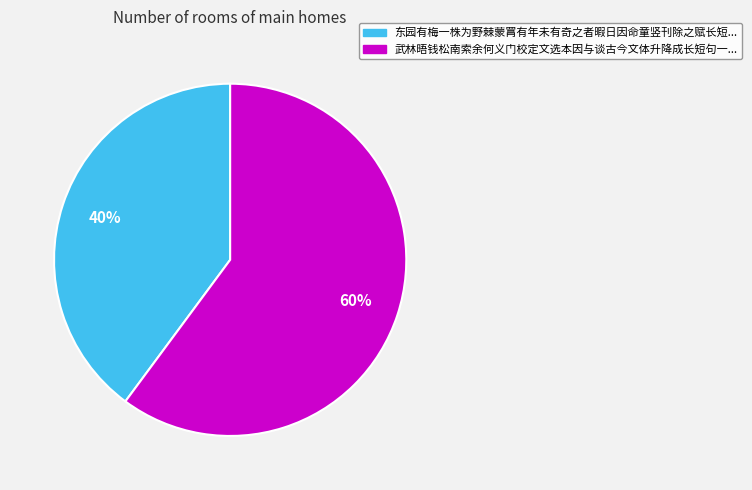

Does any single category account for the majority?

Yes